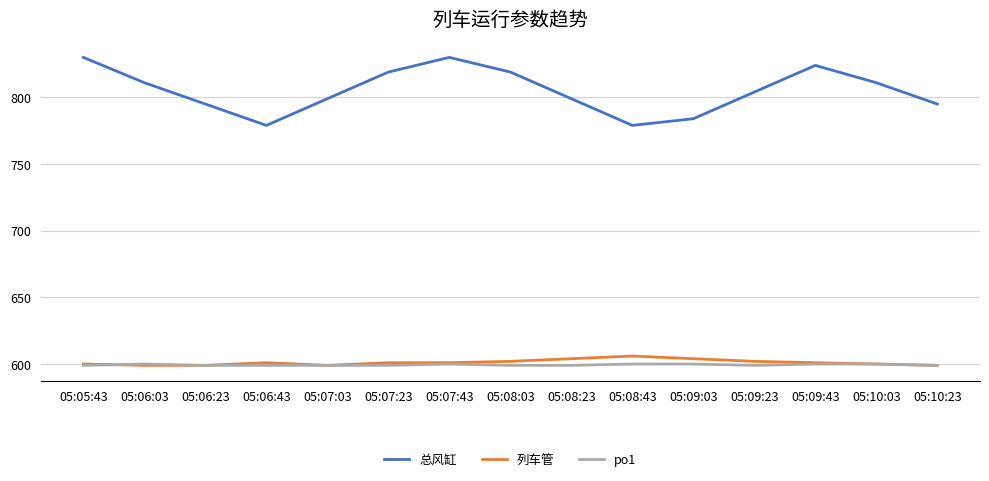

What is the total value across all series at 05:08:23?

2002